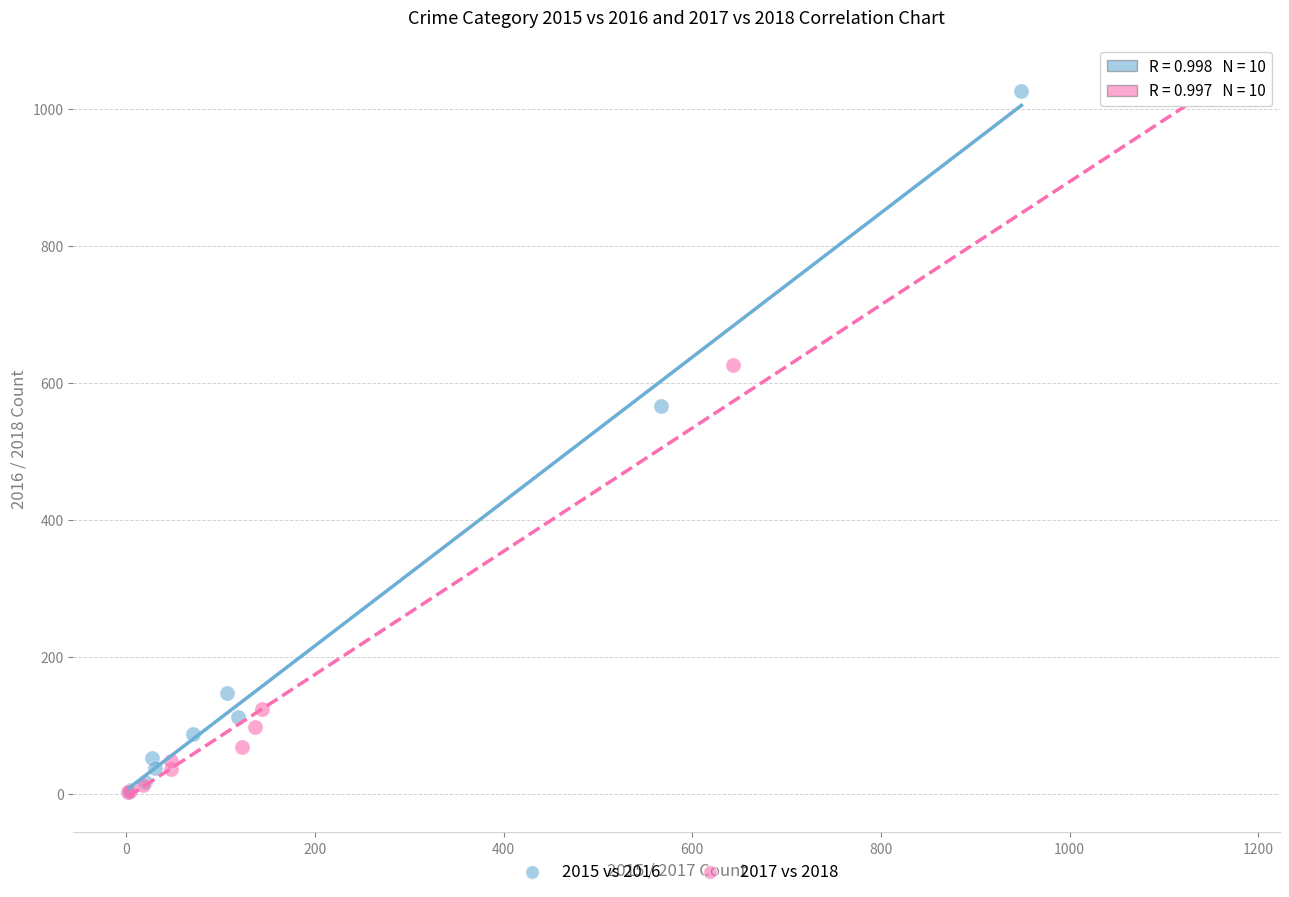

Which series has the widest spread of Y values?

2015 vs 2016